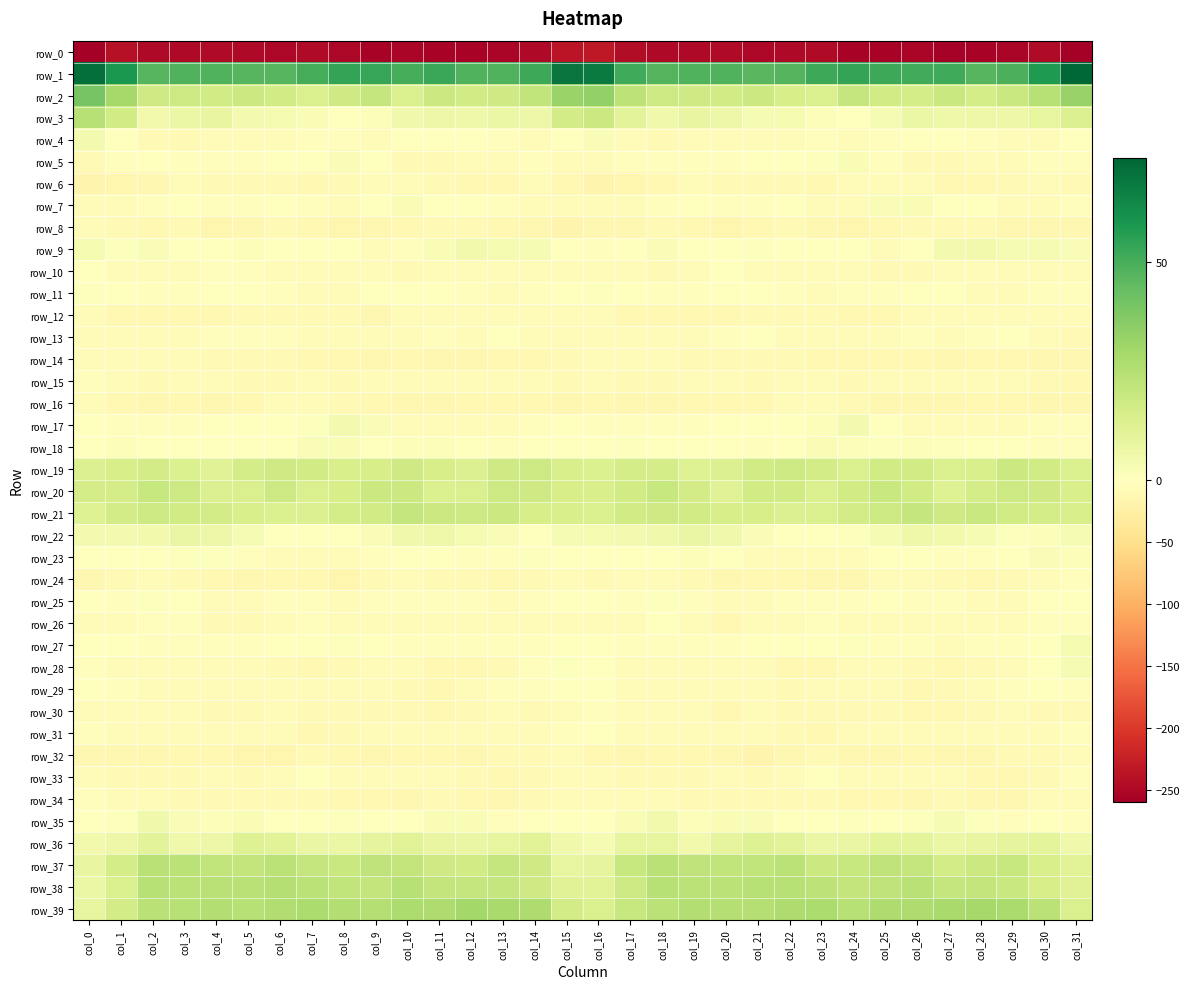

Is the value of row_13 at col_8 greater than the value of row_25 at col_21?

No